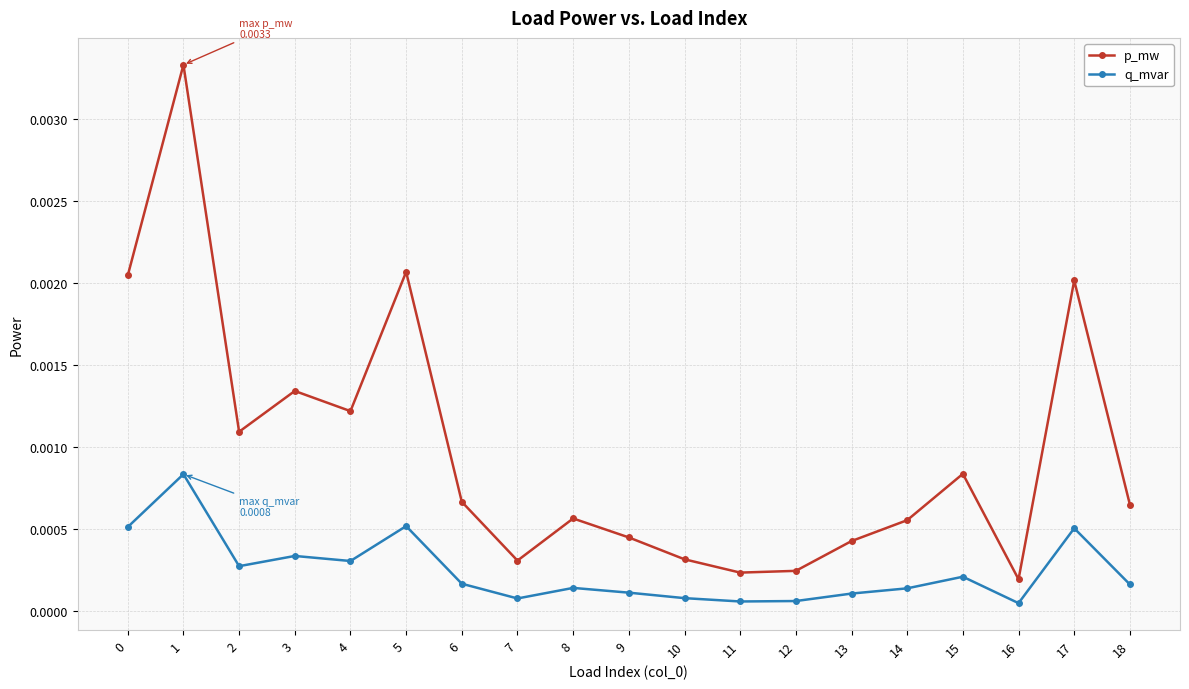

Does the chart have visible grid lines?

Yes